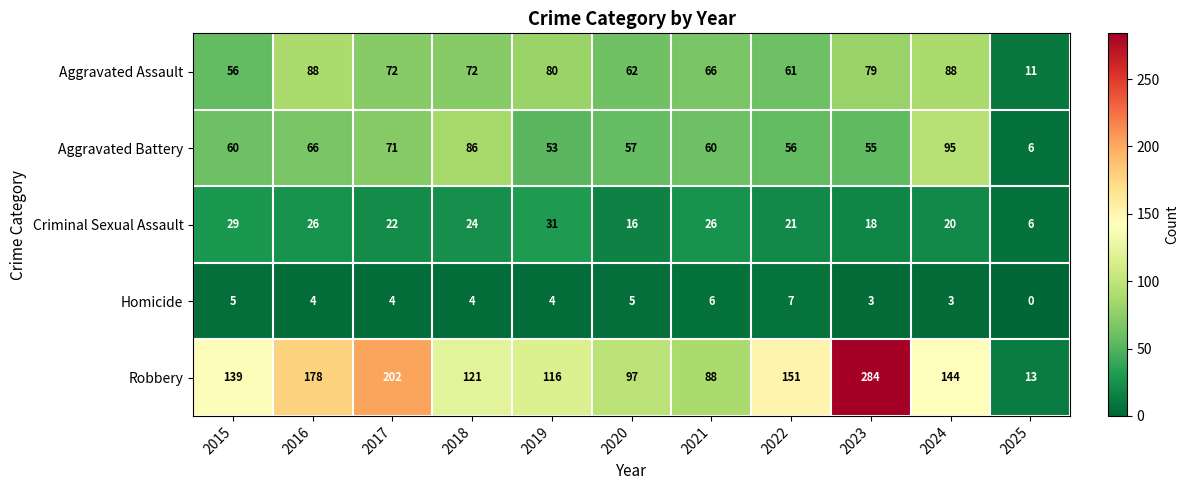

What is the difference between the highest and lowest values at 2025?

13